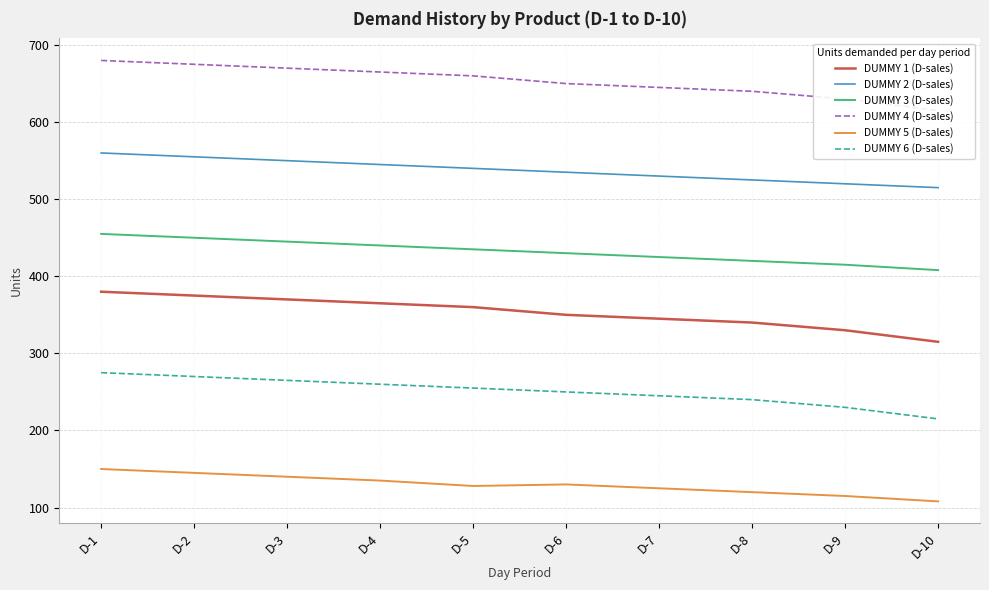

True or false: DUMMY 1 (D-sales) and DUMMY 5 (D-sales) cross at least once.

False